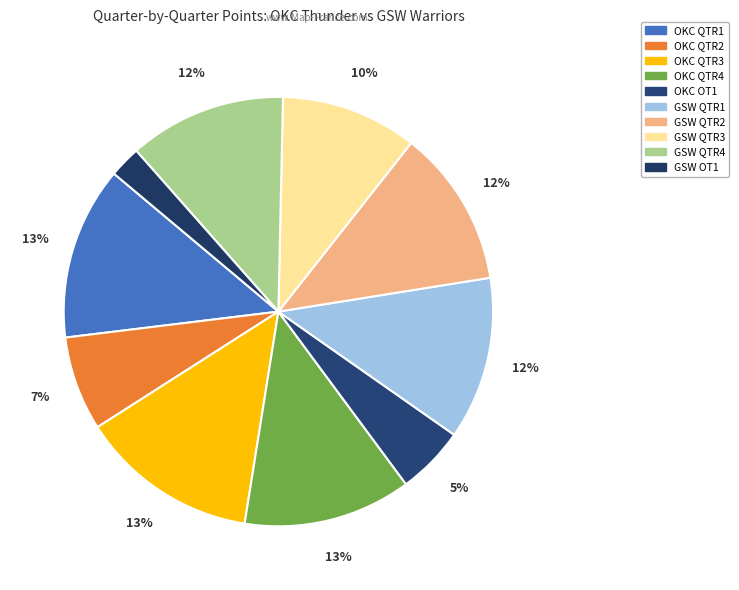

To the nearest percent, what is the combined percentage of GSW QTR3 and GSW QTR2?

22%